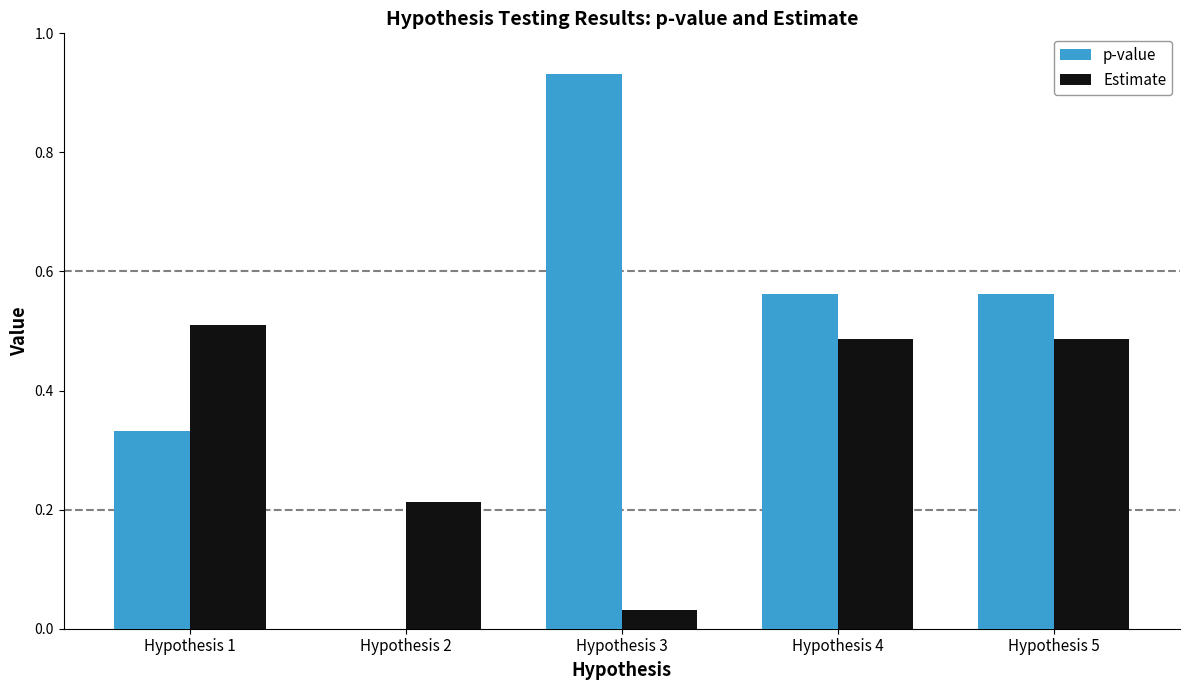

What are all the series names shown in the legend?

p-value, Estimate